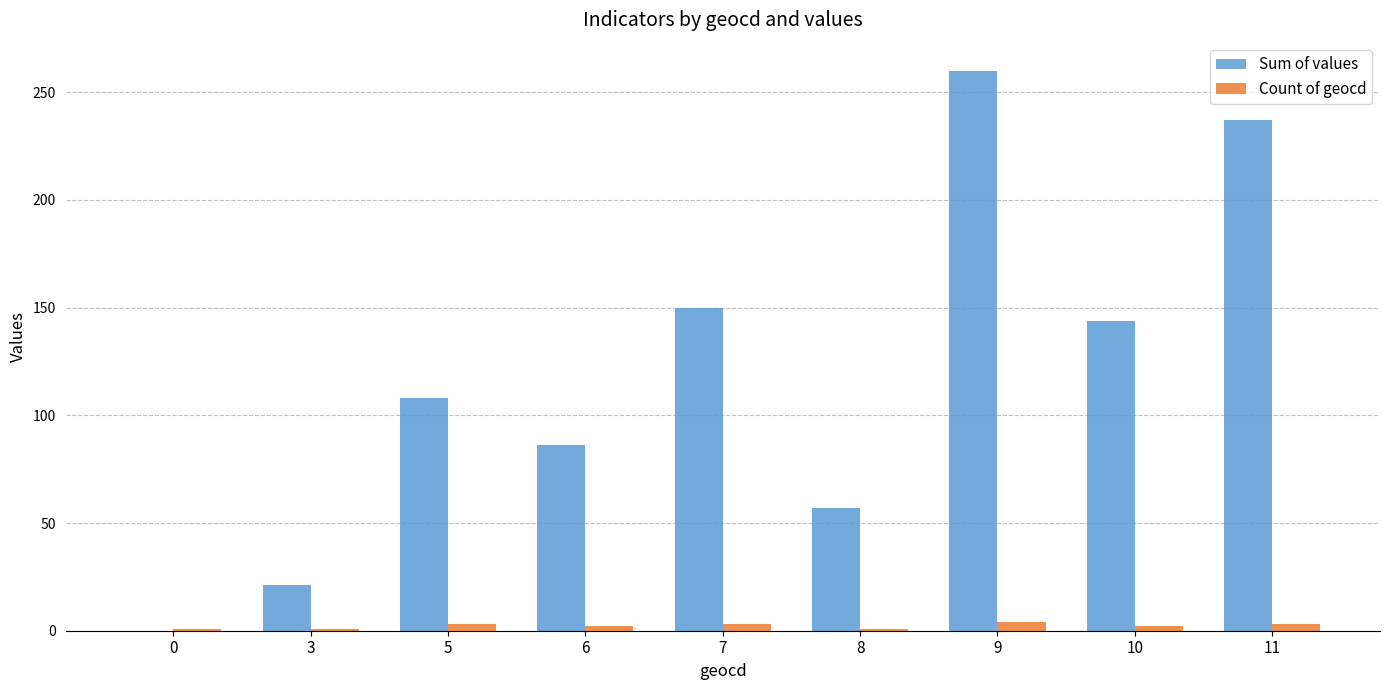

At which category is the sum across all series the highest?

9